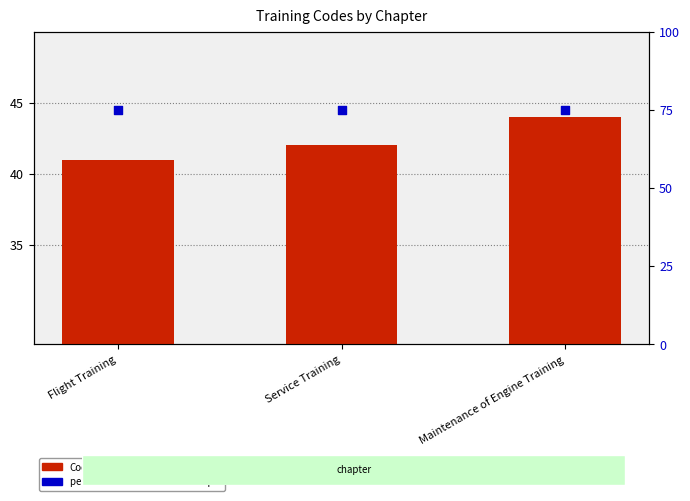

Which series contains the highest Y value?

percentile rank within the sample